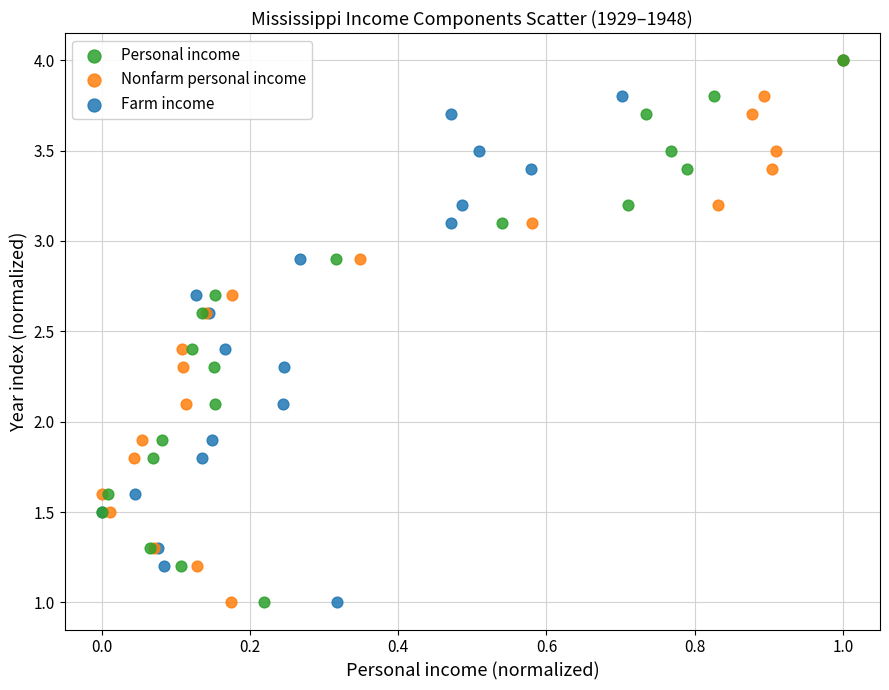

What are all the series names shown in the legend?

Personal income, Nonfarm personal income, Farm income